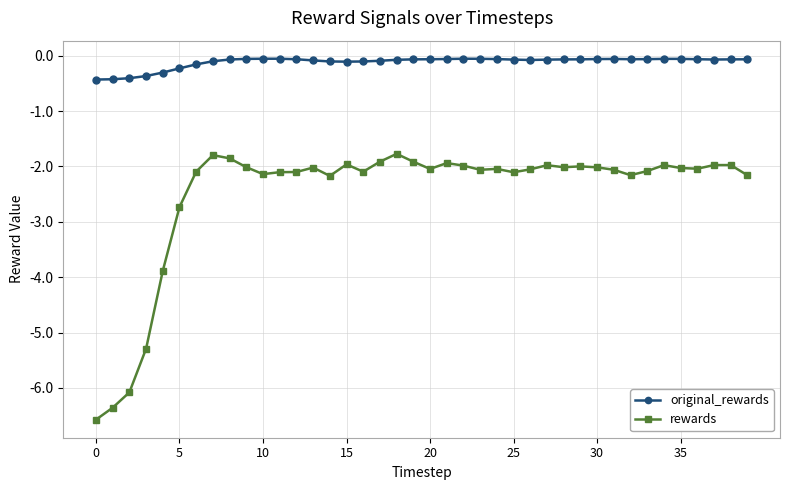

Rank the series by their average value, from highest to lowest.

original_rewards, rewards